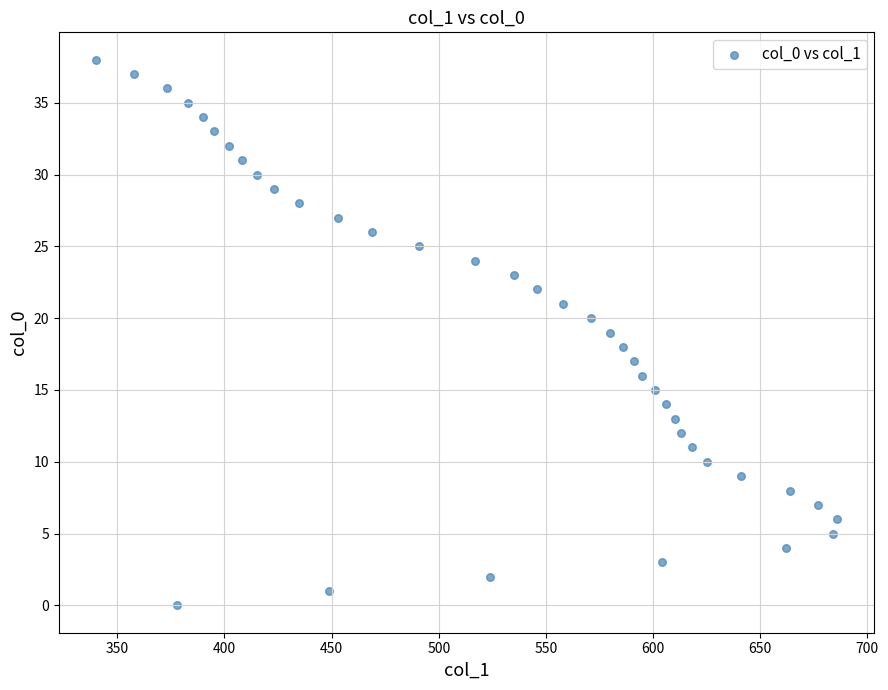

What is the range of Y values (max minus min)?

38